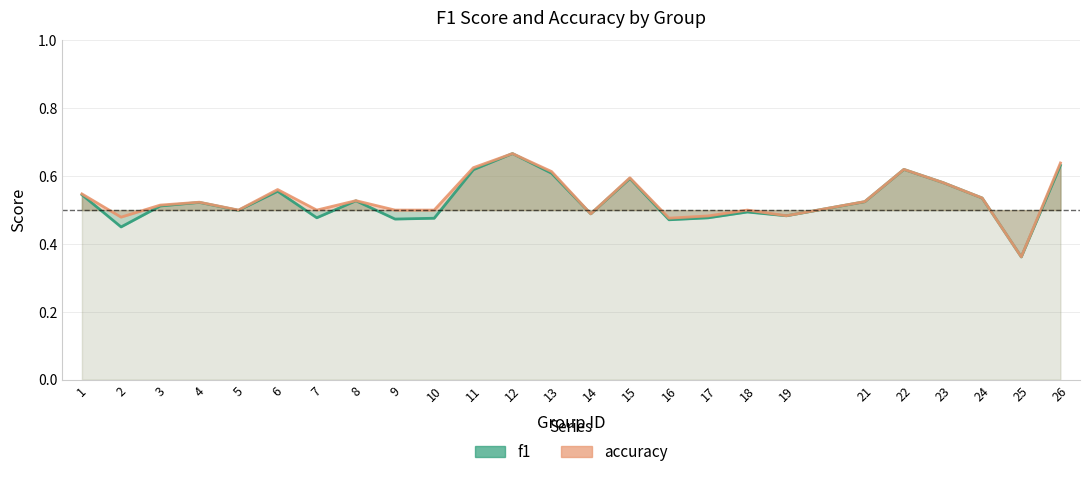

Is it true that f1 equals 0.4 at 26?

False